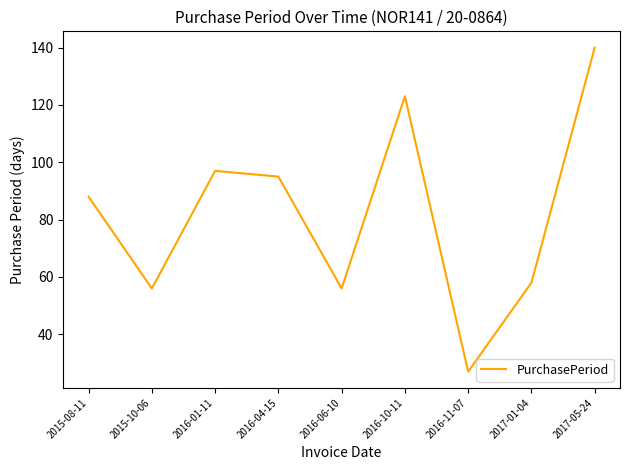

What value does the data have at 2015-10-06?

56